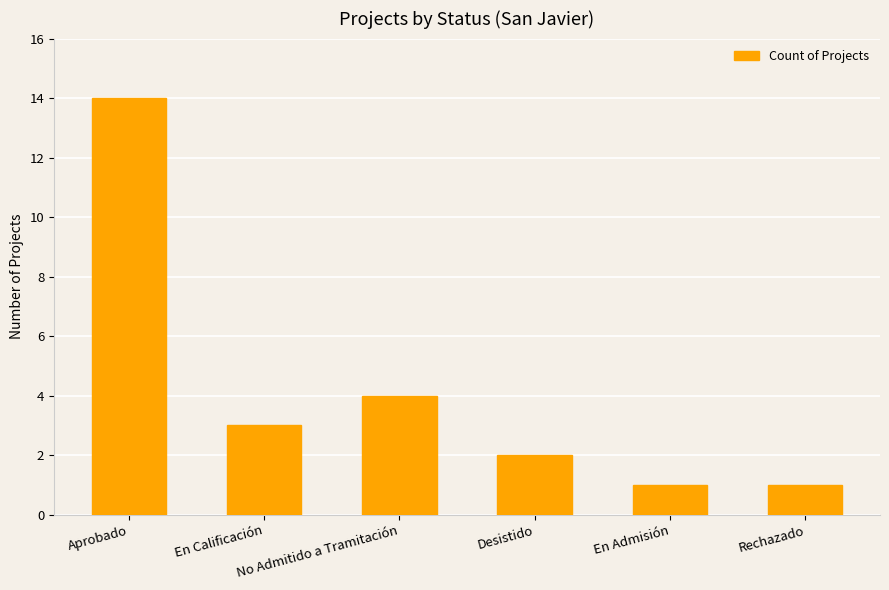

What is the sum of all values?

25